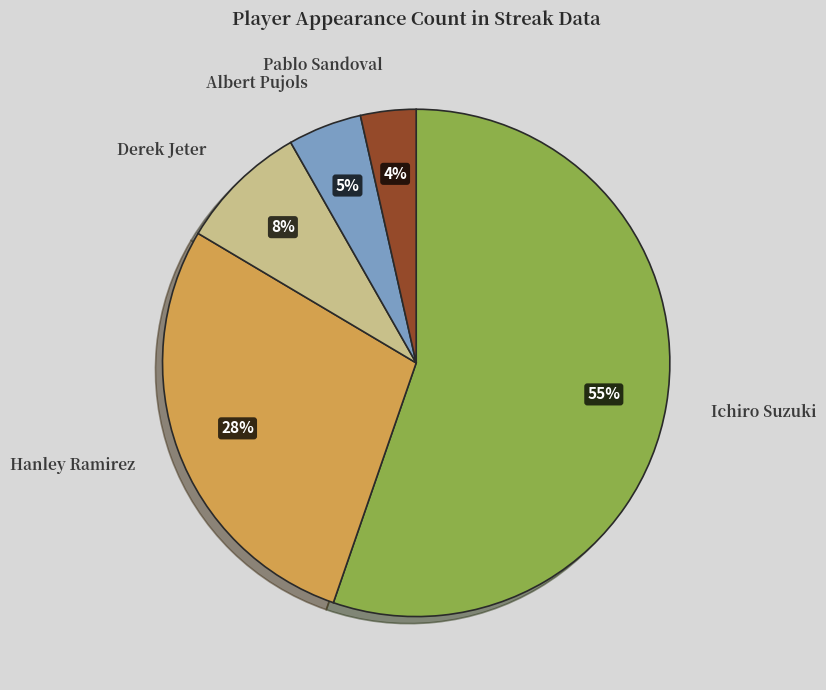

Between Pablo Sandoval and Hanley Ramirez, which is larger?

Hanley Ramirez